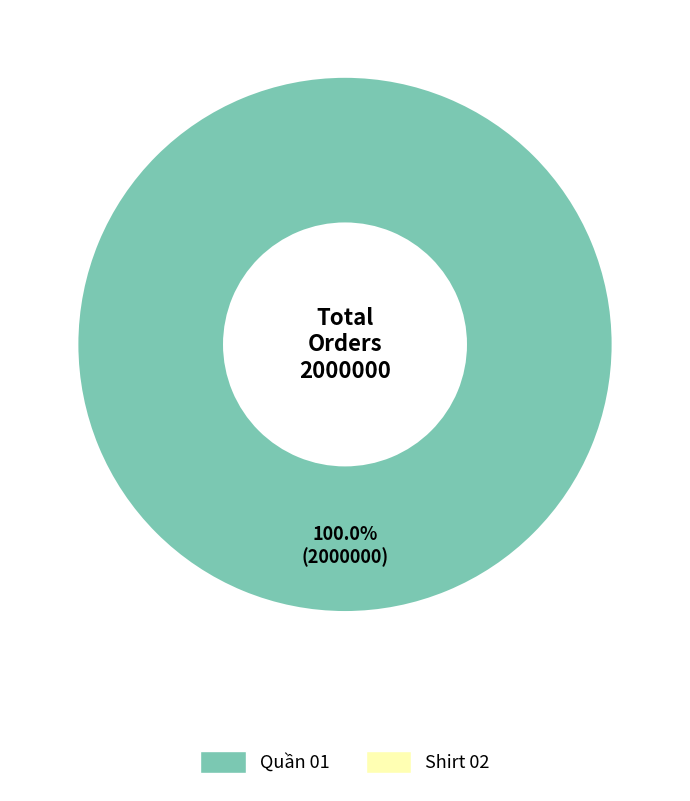

Is there any slice that represents more than half of the pie?

Yes